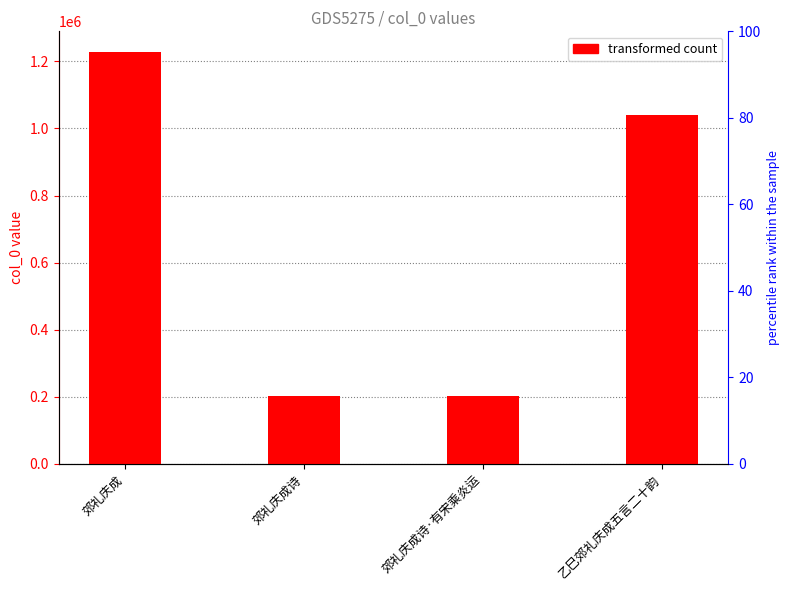

What is the average value?

667702